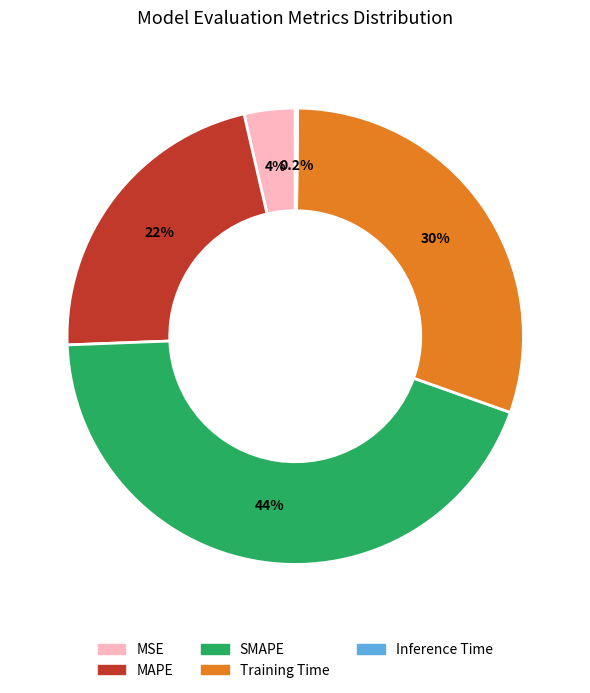

Does any single category account for the majority?

No